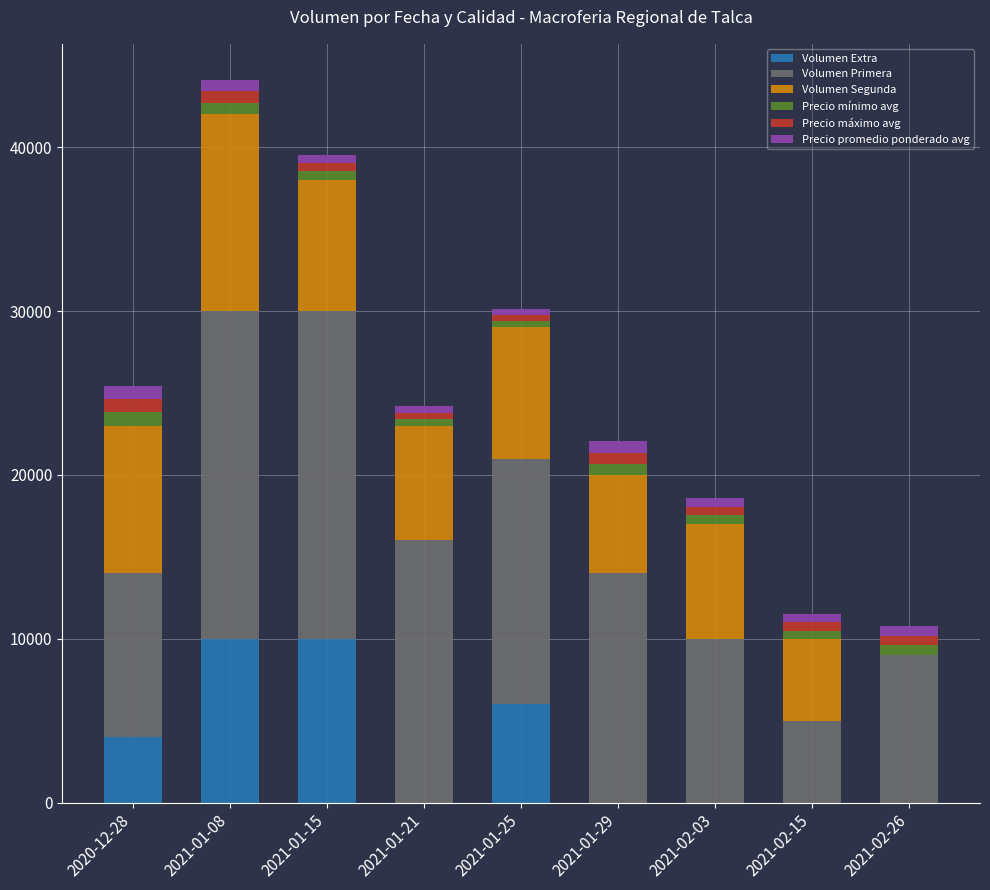

What is the highest value of the Volumen Extra series?

10000